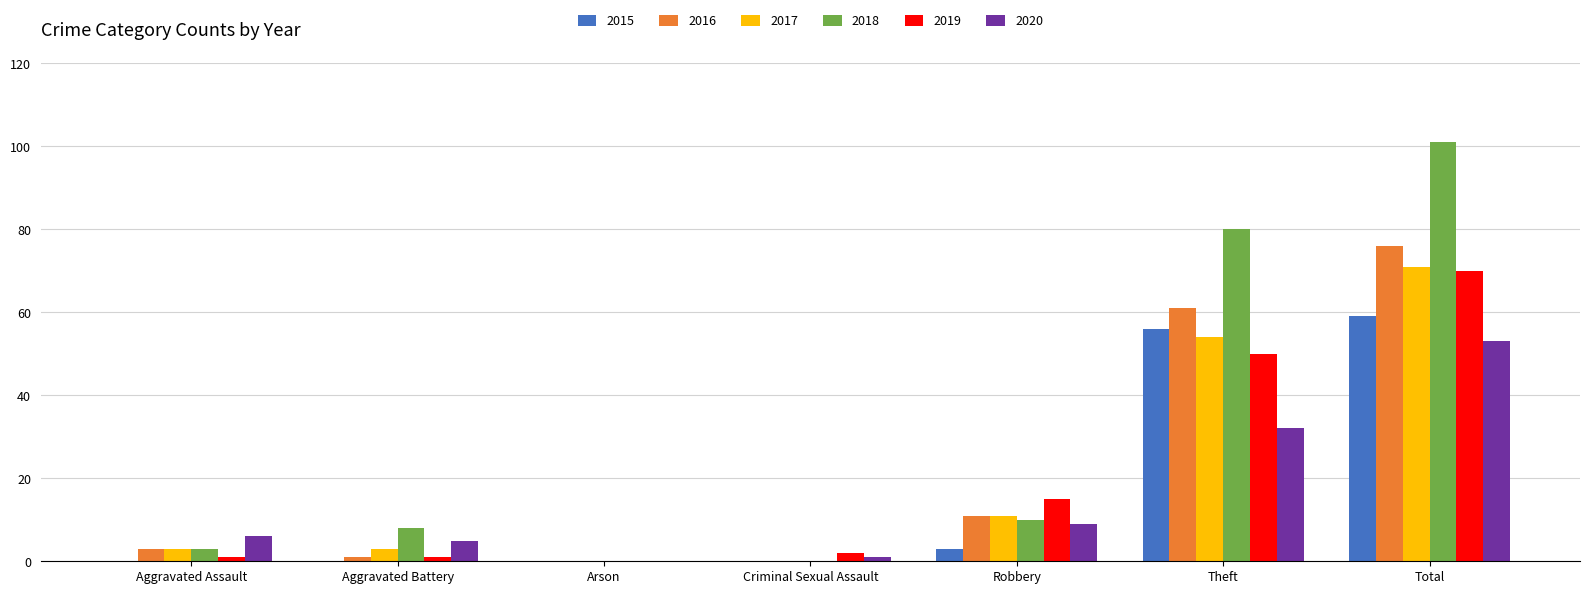

What is the maximum value shown in the chart?

101